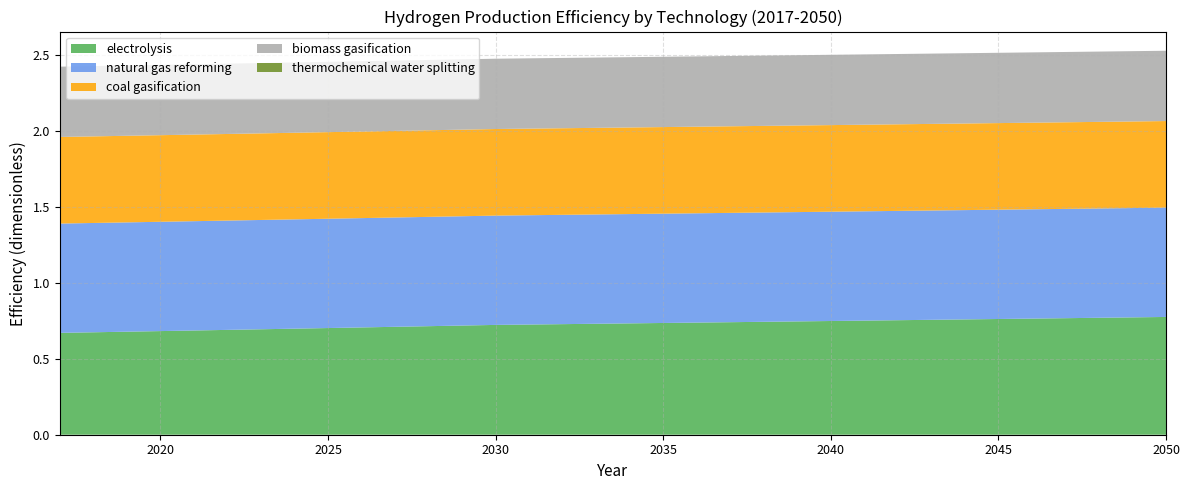

Reading right to left, what are all the values shown in this chart?

electrolysis: 0.8	0.8	0.8	0.8	0.8	0.8	0.8	0.8	0.8	0.8	0.7	0.7	0.7	0.7	0.7	0.7	0.7	0.7	0.7	0.7	0.7	0.7	0.7	0.7	0.7	0.7	0.7	0.7	0.7	0.7	0.7	0.7	0.7	0.7
natural gas reforming: 0.7	0.7	0.7	0.7	0.7	0.7	0.7	0.7	0.7	0.7	0.7	0.7	0.7	0.7	0.7	0.7	0.7	0.7	0.7	0.7	0.7	0.7	0.7	0.7	0.7	0.7	0.7	0.7	0.7	0.7	0.7	0.7	0.7	0.7
coal gasification: 0.6	0.6	0.6	0.6	0.6	0.6	0.6	0.6	0.6	0.6	0.6	0.6	0.6	0.6	0.6	0.6	0.6	0.6	0.6	0.6	0.6	0.6	0.6	0.6	0.6	0.6	0.6	0.6	0.6	0.6	0.6	0.6	0.6	0.6
biomass gasification: 0.5	0.5	0.5	0.5	0.5	0.5	0.5	0.5	0.5	0.5	0.5	0.5	0.5	0.5	0.5	0.5	0.5	0.5	0.5	0.5	0.5	0.5	0.5	0.5	0.5	0.5	0.5	0.5	0.5	0.5	0.5	0.5	0.5	0.5
thermochemical water splitting: 0.0	0.0	0.0	0.0	0.0	0.0	0.0	0.0	0.0	0.0	0.0	0.0	0.0	0.0	0.0	0.0	0.0	0.0	0.0	0.0	0.0	0.0	0.0	0.0	0.0	0.0	0.0	0.0	0.0	0.0	0.0	0.0	0.0	0.0